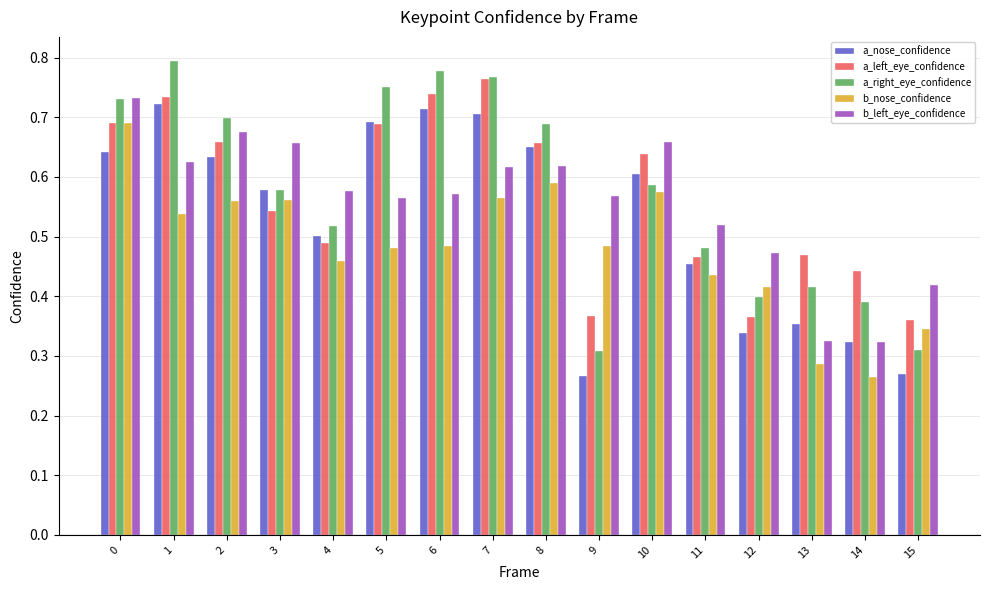

At 1, list the series in order from smallest to largest.

b_nose_confidence, b_left_eye_confidence, a_nose_confidence, a_left_eye_confidence, a_right_eye_confidence